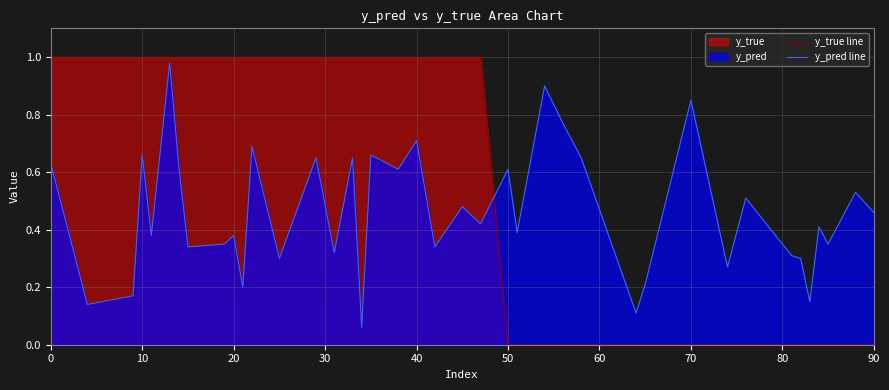

After their last crossing, which series has the higher values: y_true line or y_pred line?

y_pred line